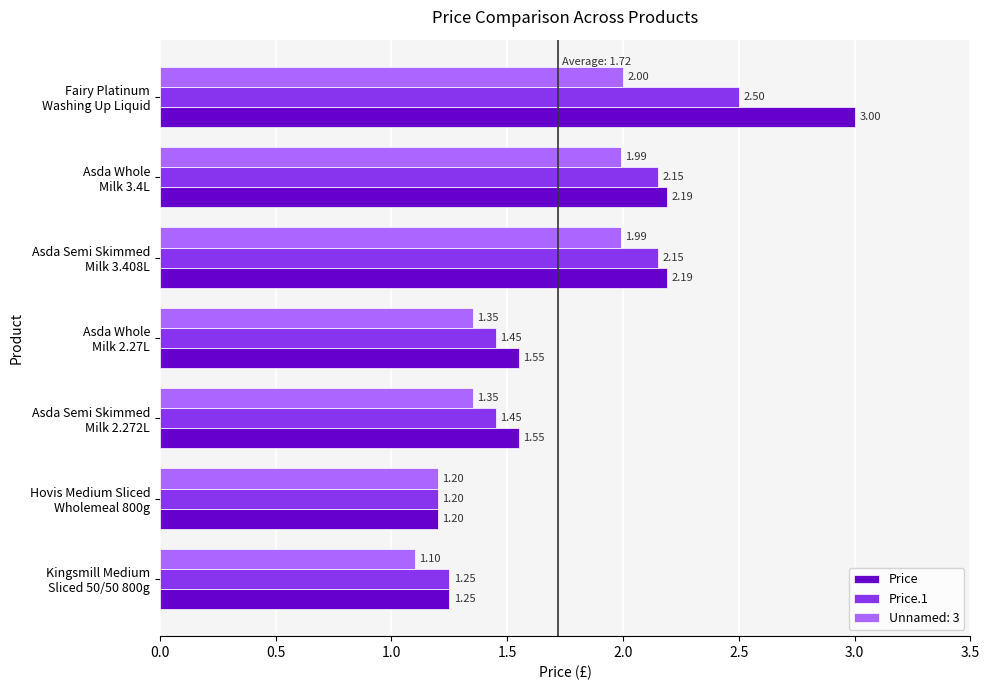

At how many categories does at least one series exceed 1?

7